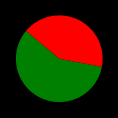

Does any single category account for the majority?

Yes